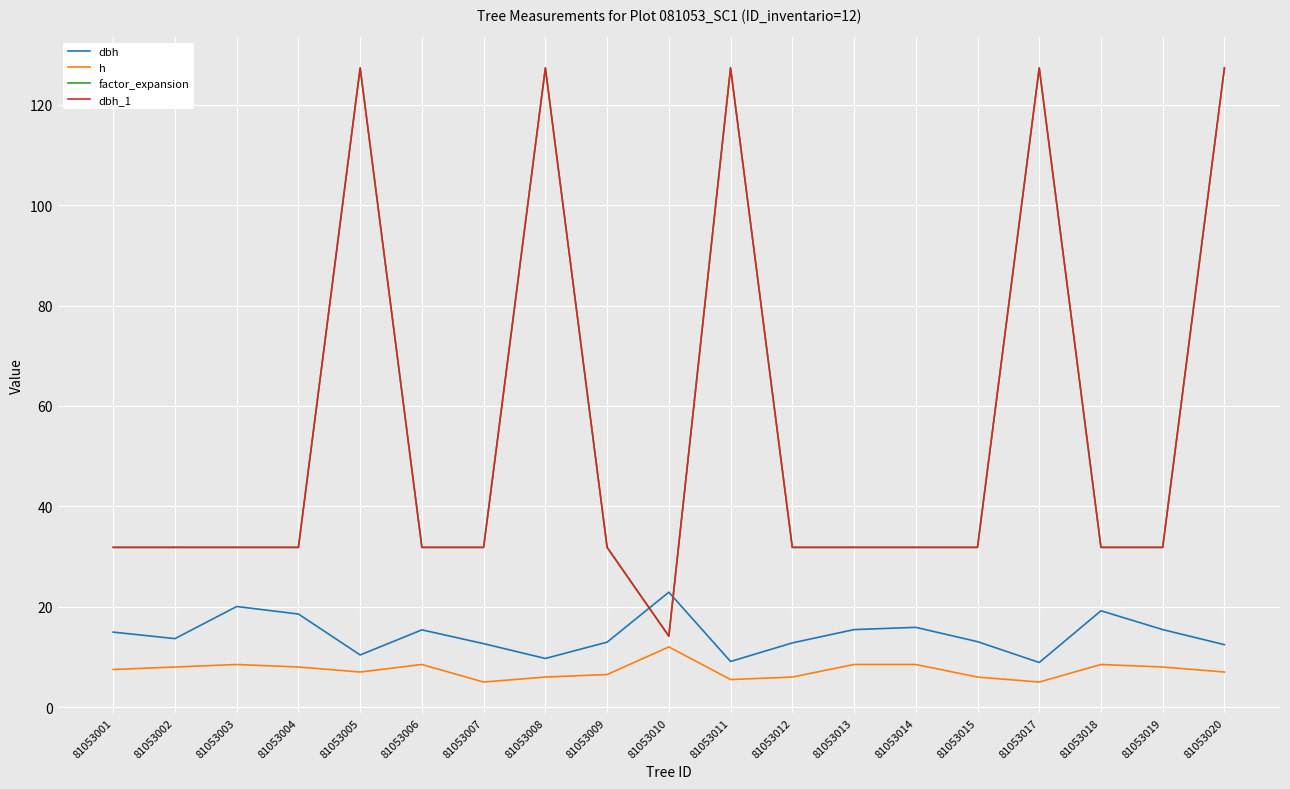

Where is factor_expansion nearest to the value 70?

81053001